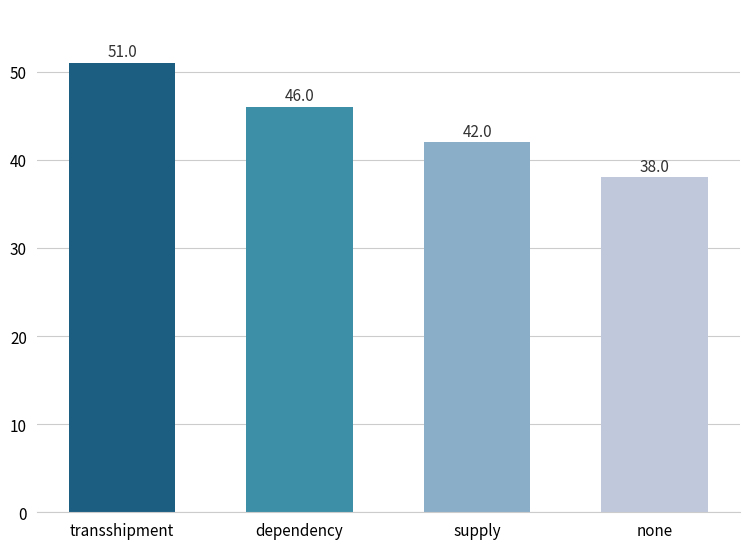

Rank the categories by value from lowest to highest.

none, supply, dependency, transshipment